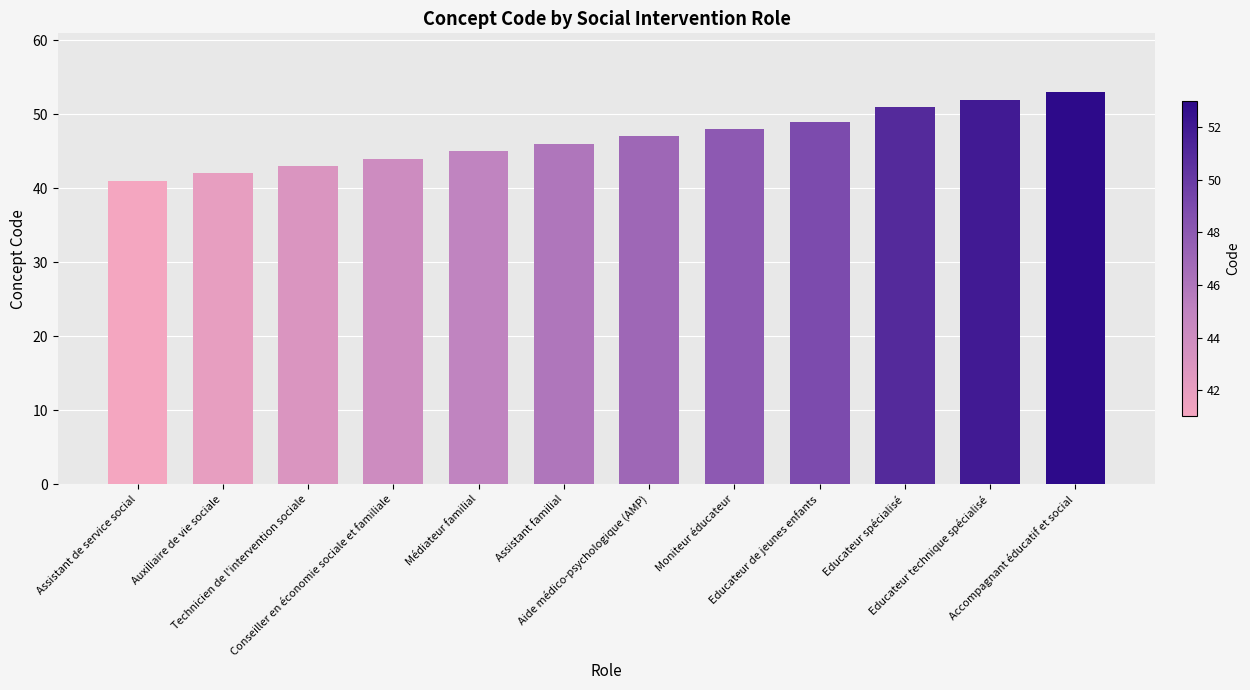

Rank the categories by value from lowest to highest.

Assistant de service social, Auxiliaire de vie sociale, Technicien de l'intervention sociale, Conseiller en économie sociale et familiale, Médiateur familial, Assistant familial, Aide médico-psychologique (AMP), Moniteur éducateur, Educateur de jeunes enfants, Educateur spécialisé, Educateur technique spécialisé, Accompagnant éducatif et social